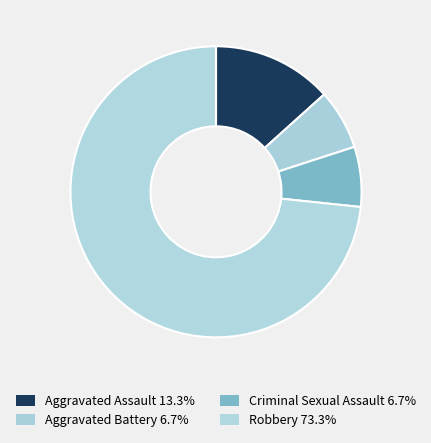

What is the largest slice in the pie chart?

Robbery